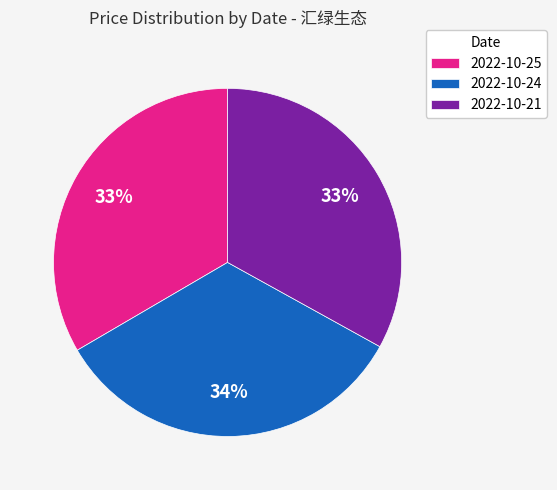

Combined, do 2022-10-25 and 2022-10-21 account for over 50%?

Yes